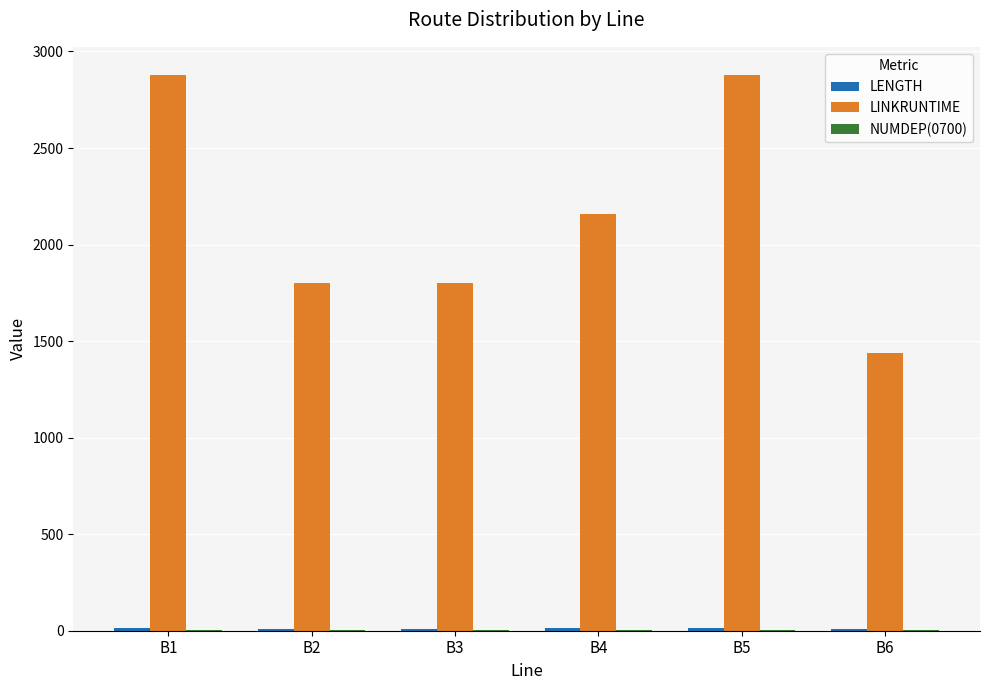

What is the maximum value shown in the chart?

2880